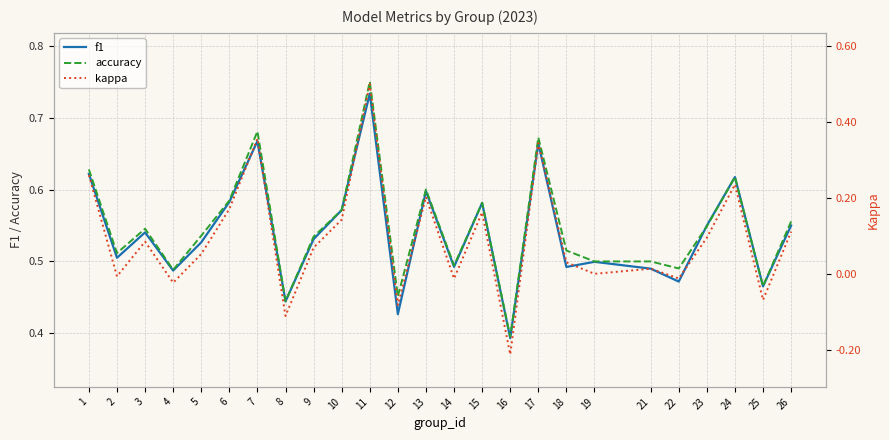

Which category has the highest value in the f1 series?

11